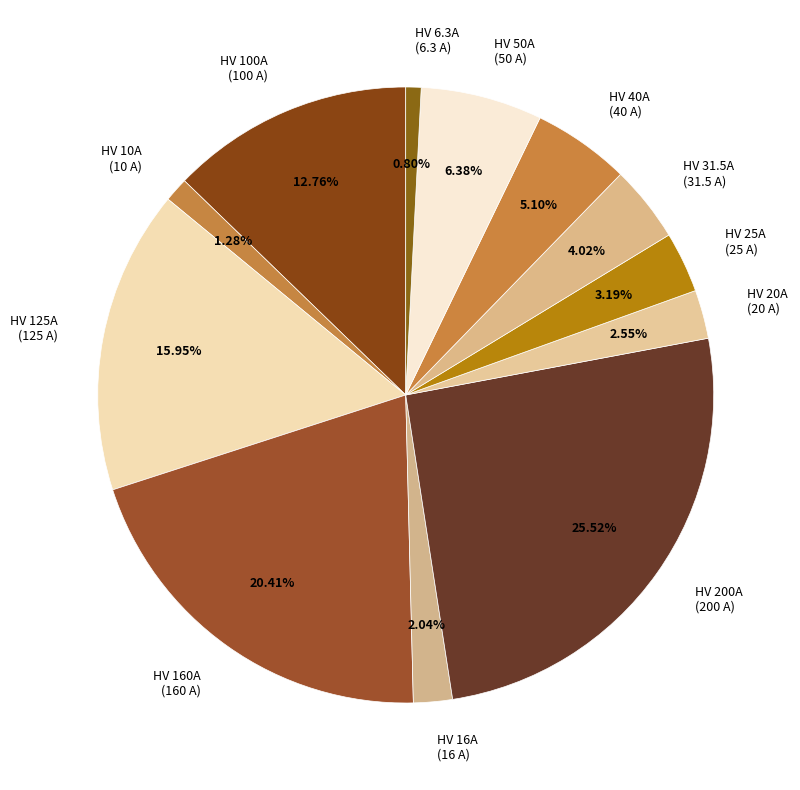

How many segments does this pie chart have?

12